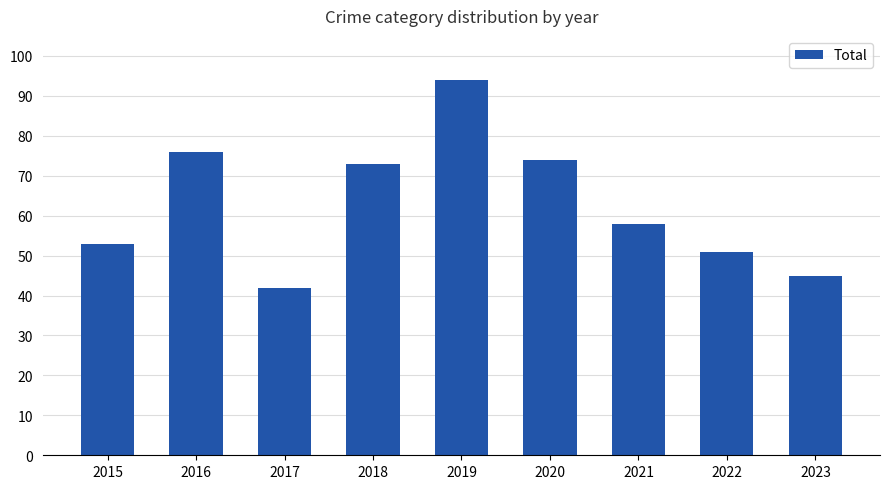

Is it true that the value at 2019 is 94?

True